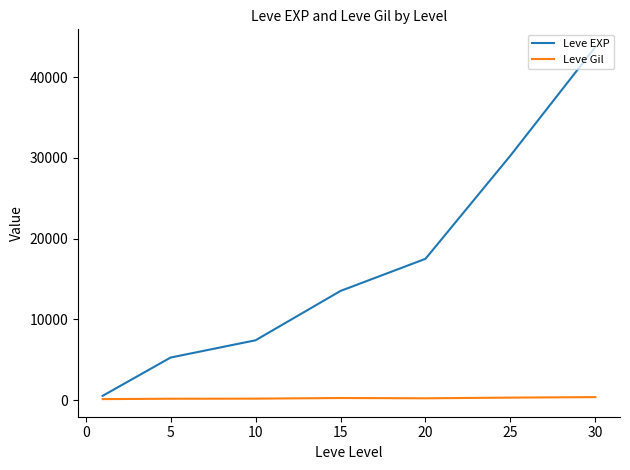

Which series has the largest total across all categories?

Leve EXP